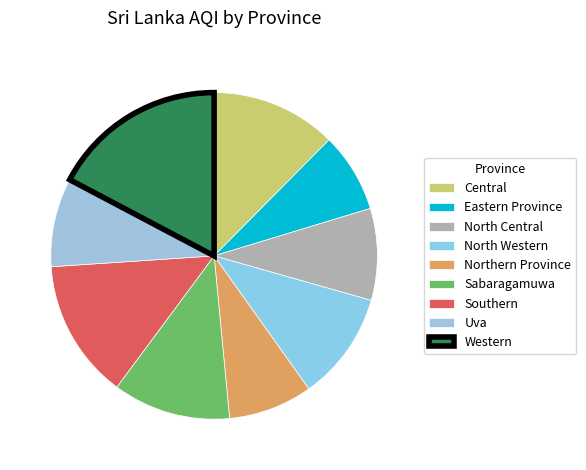

Combined, do Eastern Province and Uva account for over 50%?

No